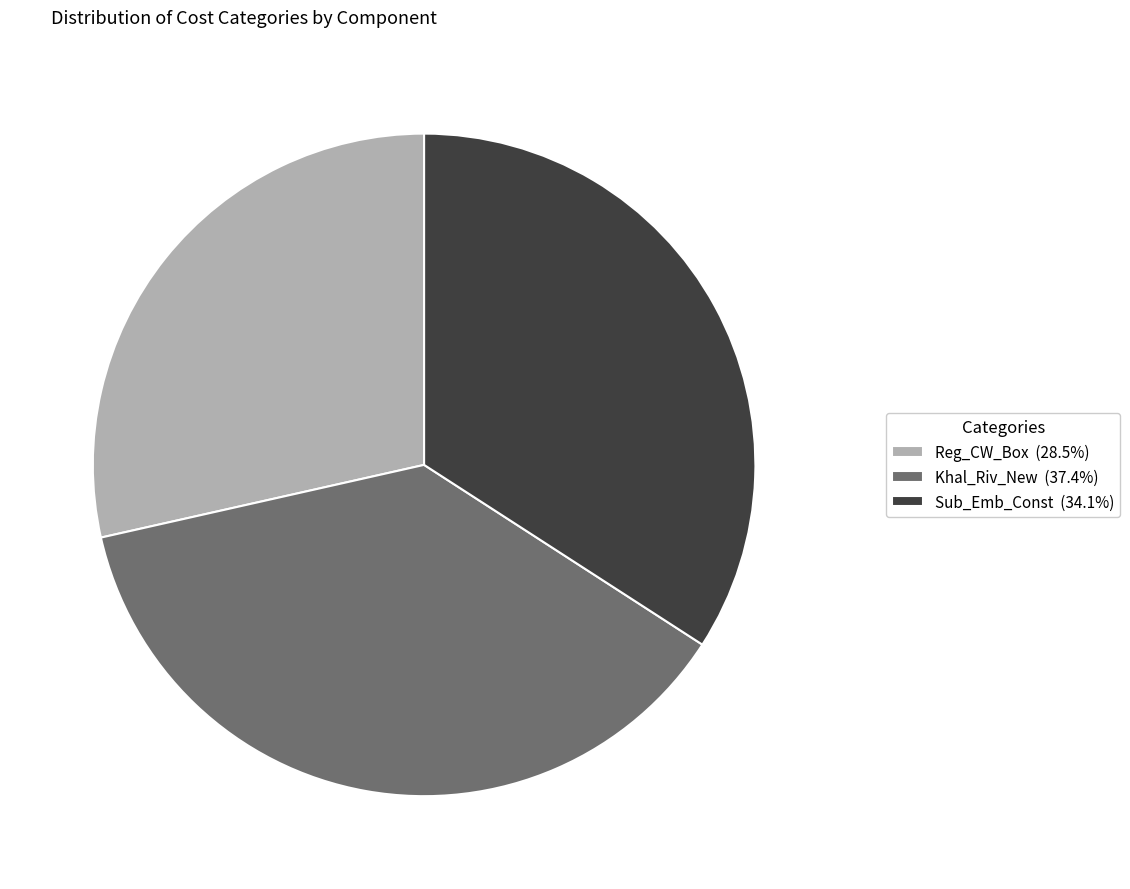

Does Reg_CW_Box represent more than half of the total?

No